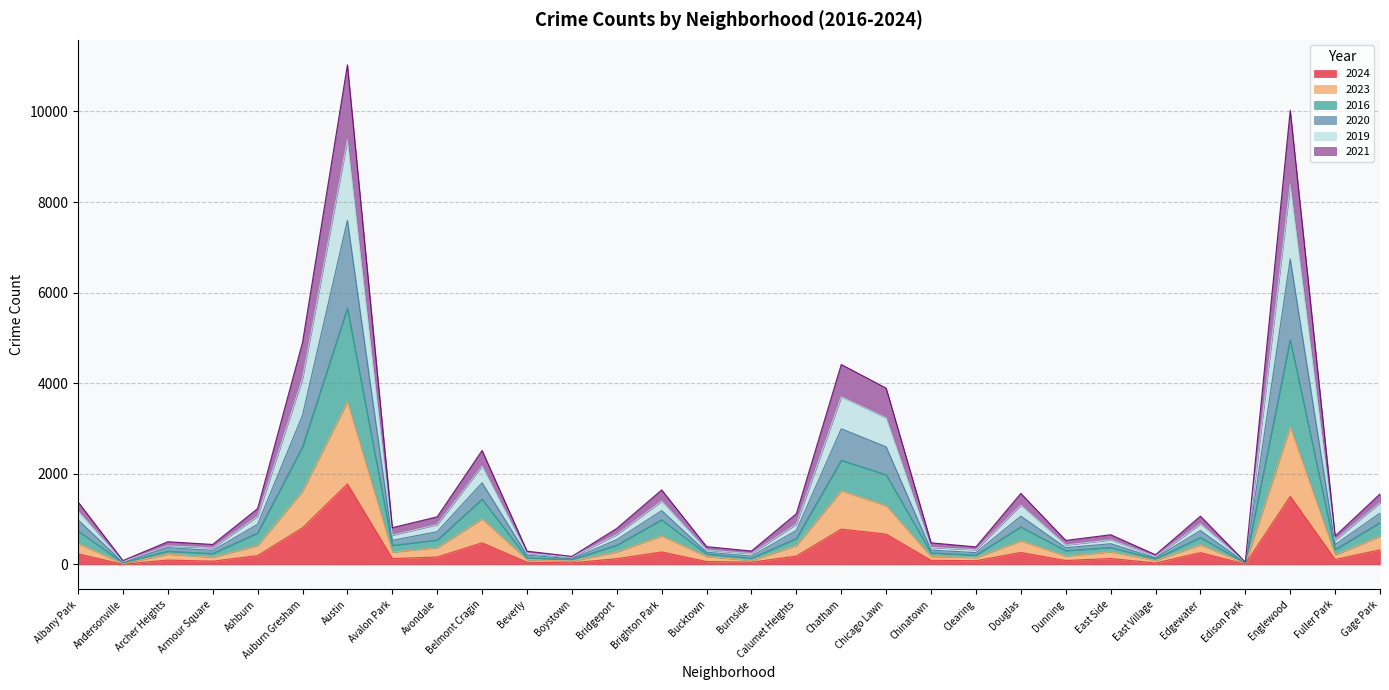

The value of 2023 at Armour Square is 106. True or false?

False